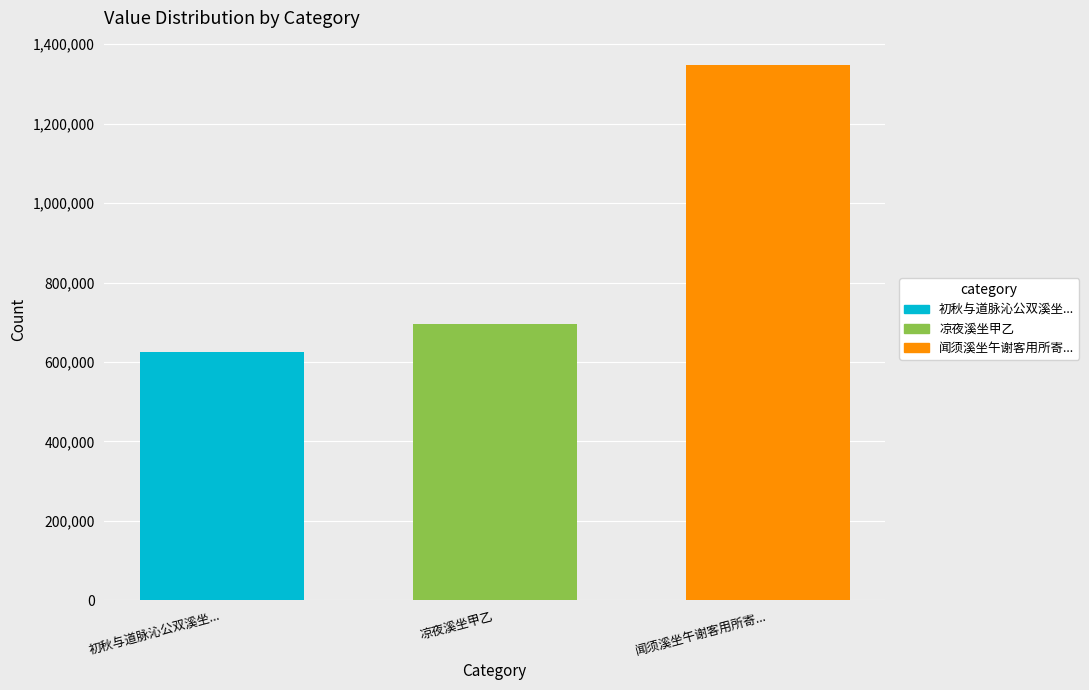

Which has a higher value, 凉夜溪坐甲乙 or 初秋与道脉沁公双溪坐...?

凉夜溪坐甲乙